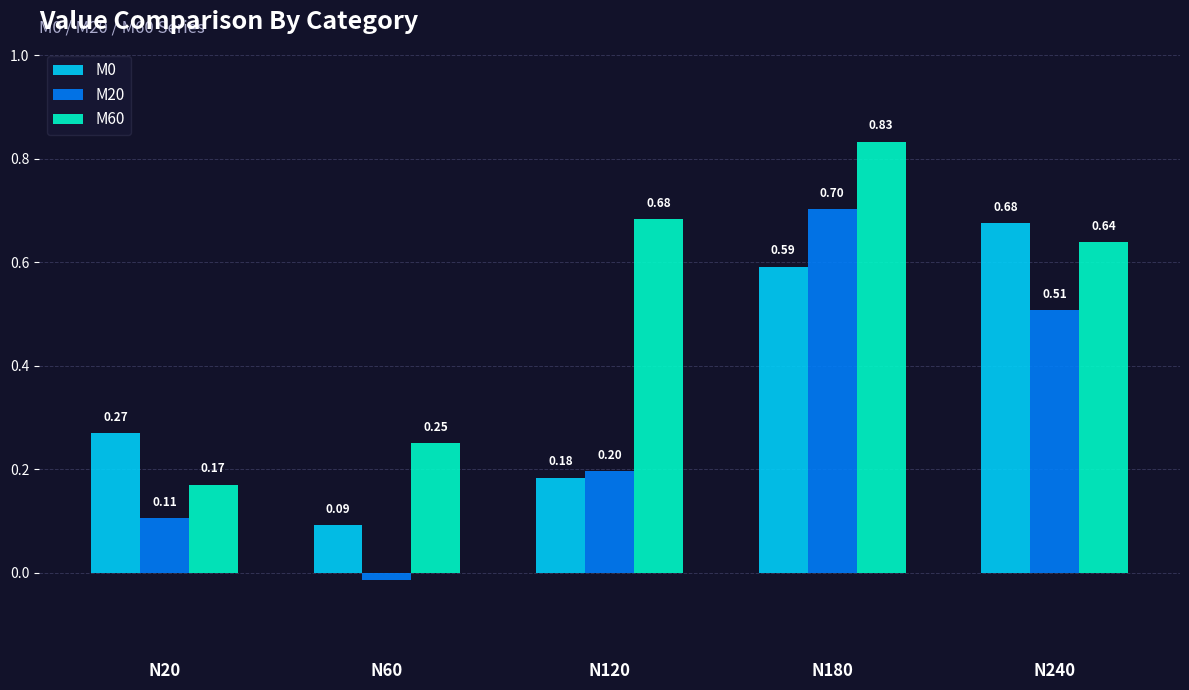

The value of M0 at N180 is 0.3. True or false?

False